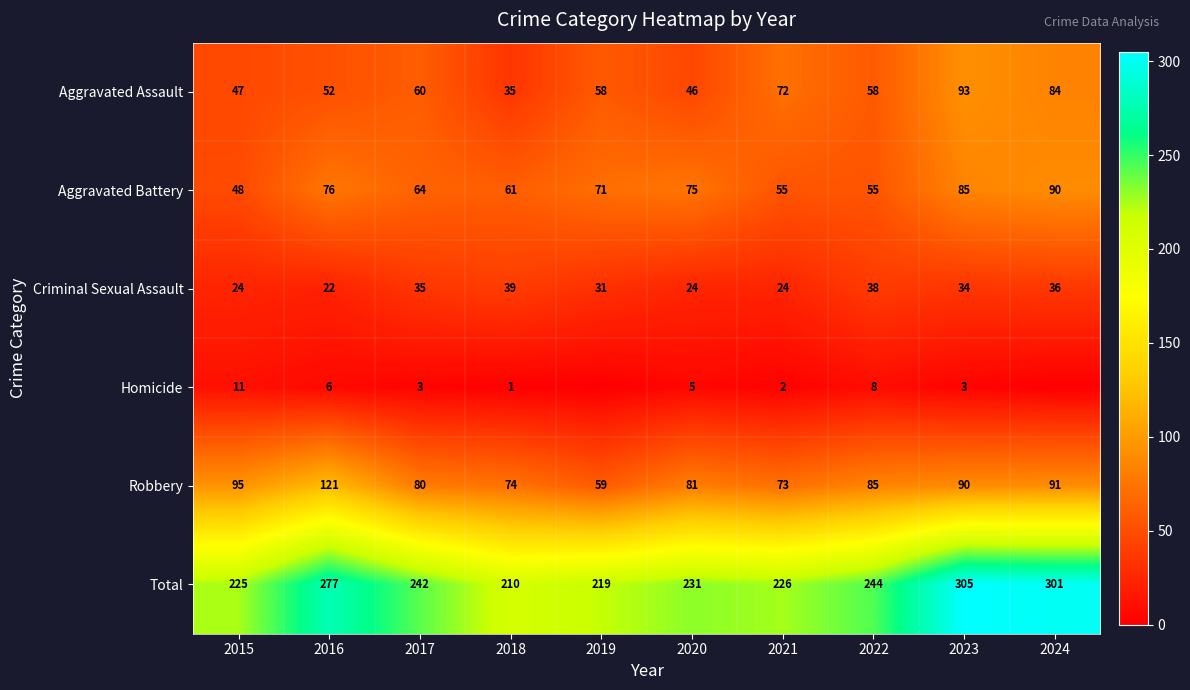

The value of Homicide at 2018 is 2. True or false?

False